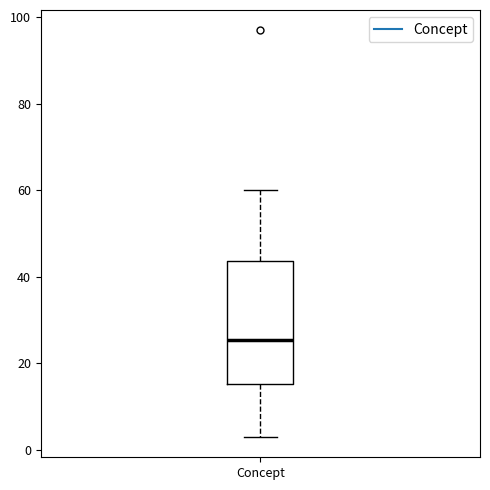

Read this box plot against the y-axis: the position of the median line, the range covered by the box, and the ends of both whiskers. The values are not printed on the chart, so give them approximately, as read against the axis.

median 26, box 16 to 44, whiskers 4 to 60